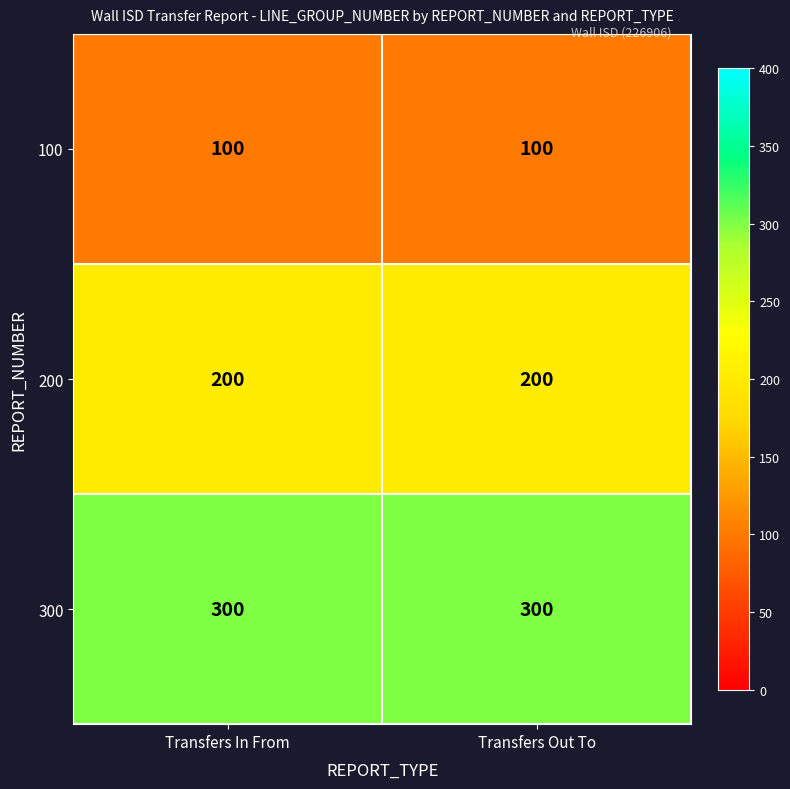

What is the maximum value shown in the chart?

300